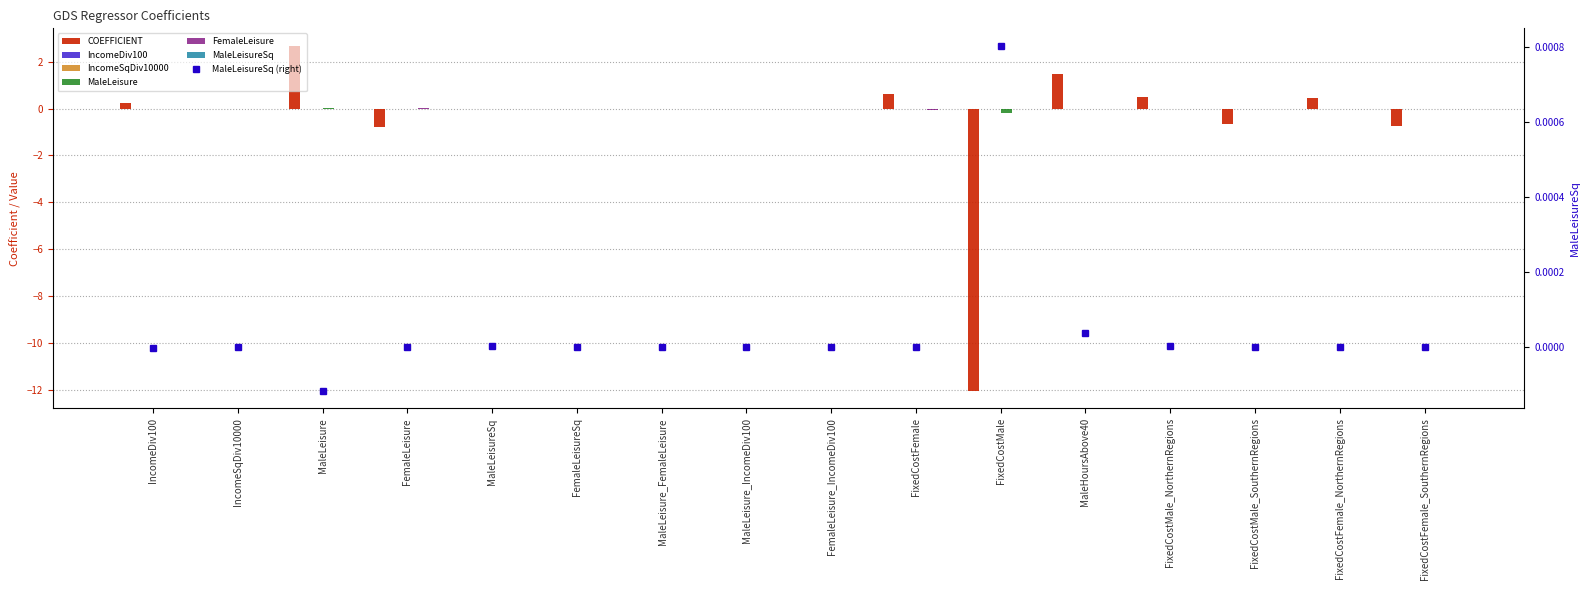

Reading left to right, extract all data points from this chart.

COEFFICIENT: 0.3	-0.0	2.7	-0.8	-0.0	0.0	-0.0	-0.0	-0.0	0.6	-12.1	1.5	0.5	-0.7	0.5	-0.7
IncomeDiv100: 0.0	-0.0	0.0	0.0	-0.0	-0.0	-0.0	-0.0	-0.0	0.0	-0.0	0.0	-0.0	0.0	-0.0	0.0
IncomeSqDiv10000: -0.0	0.0	-0.0	-0.0	0.0	0.0	0.0	0.0	0.0	-0.0	0.0	0.0	0.0	-0.0	0.0	-0.0
MaleLeisure: 0.0	-0.0	0.0	0.0	-0.0	-0.0	-0.0	-0.0	-0.0	0.0	-0.2	-0.0	0.0	-0.0	0.0	-0.0
FemaleLeisure: 0.0	-0.0	0.0	0.0	-0.0	-0.0	-0.0	-0.0	-0.0	-0.1	-0.0	0.0	0.0	-0.0	-0.0	0.0
MaleLeisureSq: -0.0	0.0	-0.0	-0.0	0.0	0.0	0.0	0.0	0.0	-0.0	0.0	0.0	0.0	-0.0	-0.0	-0.0